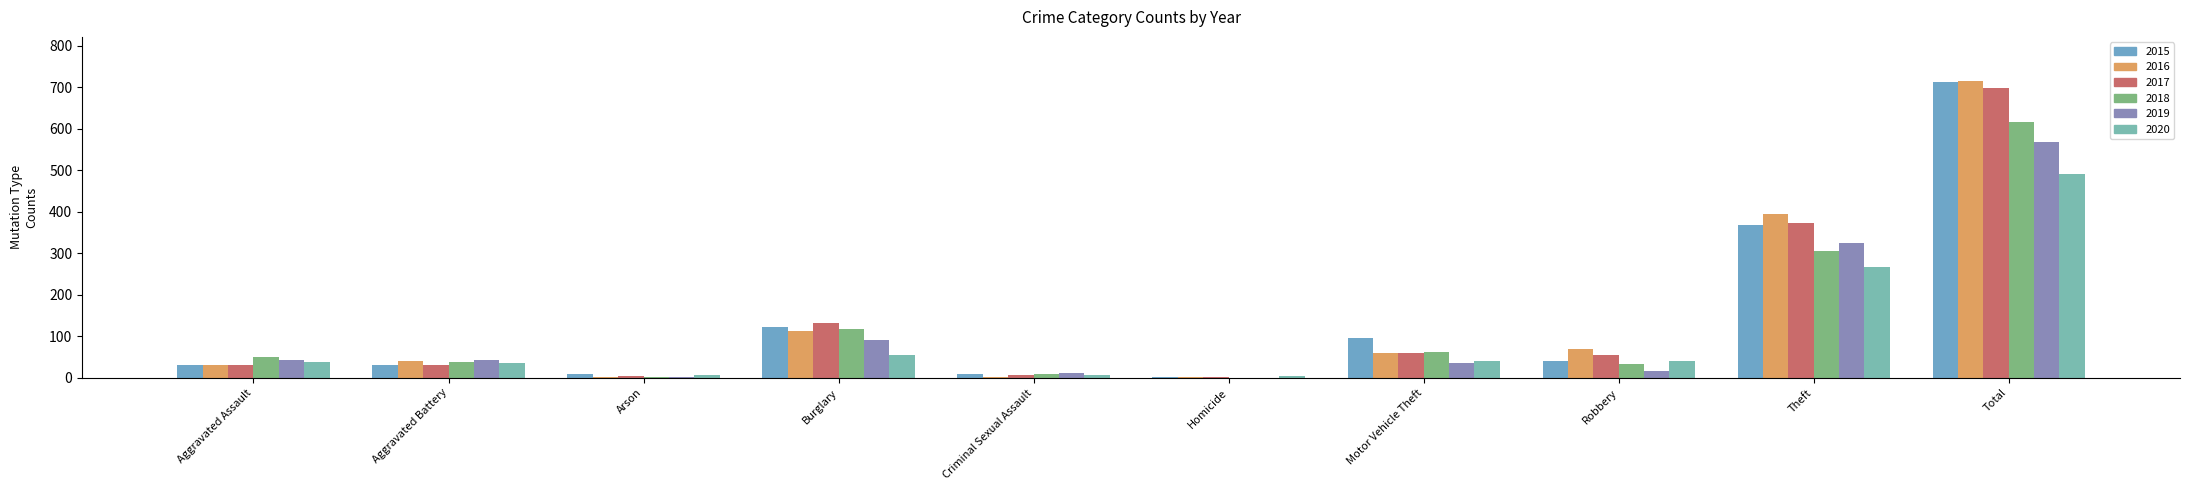

Reading left to right, list all the values displayed in this chart.

2015: 32	31	9	123	9	3	96	41	369	713
2016: 32	41	1	113	3	2	59	69	394	714
2017: 32	32	5	133	7	2	59	55	372	697
2018: 50	37	2	117	9	0	63	33	305	616
2019: 43	44	1	92	11	0	35	17	325	568
2020: 39	35	6	55	6	4	40	40	266	491